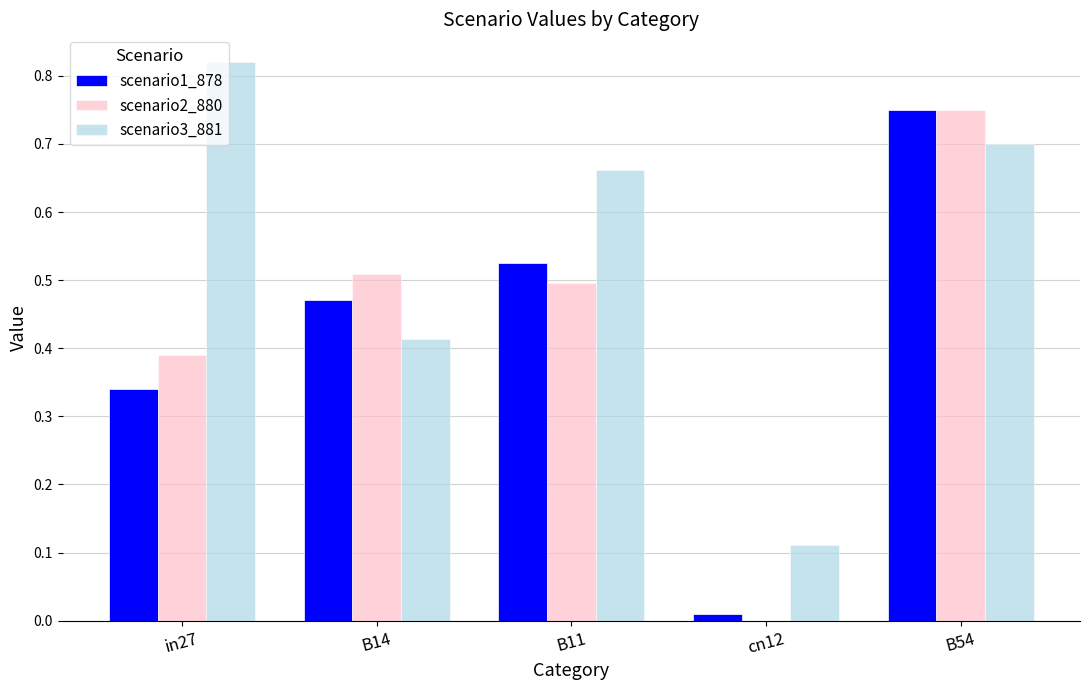

The value of scenario1_878 at cn12 is 0.0. True or false?

True